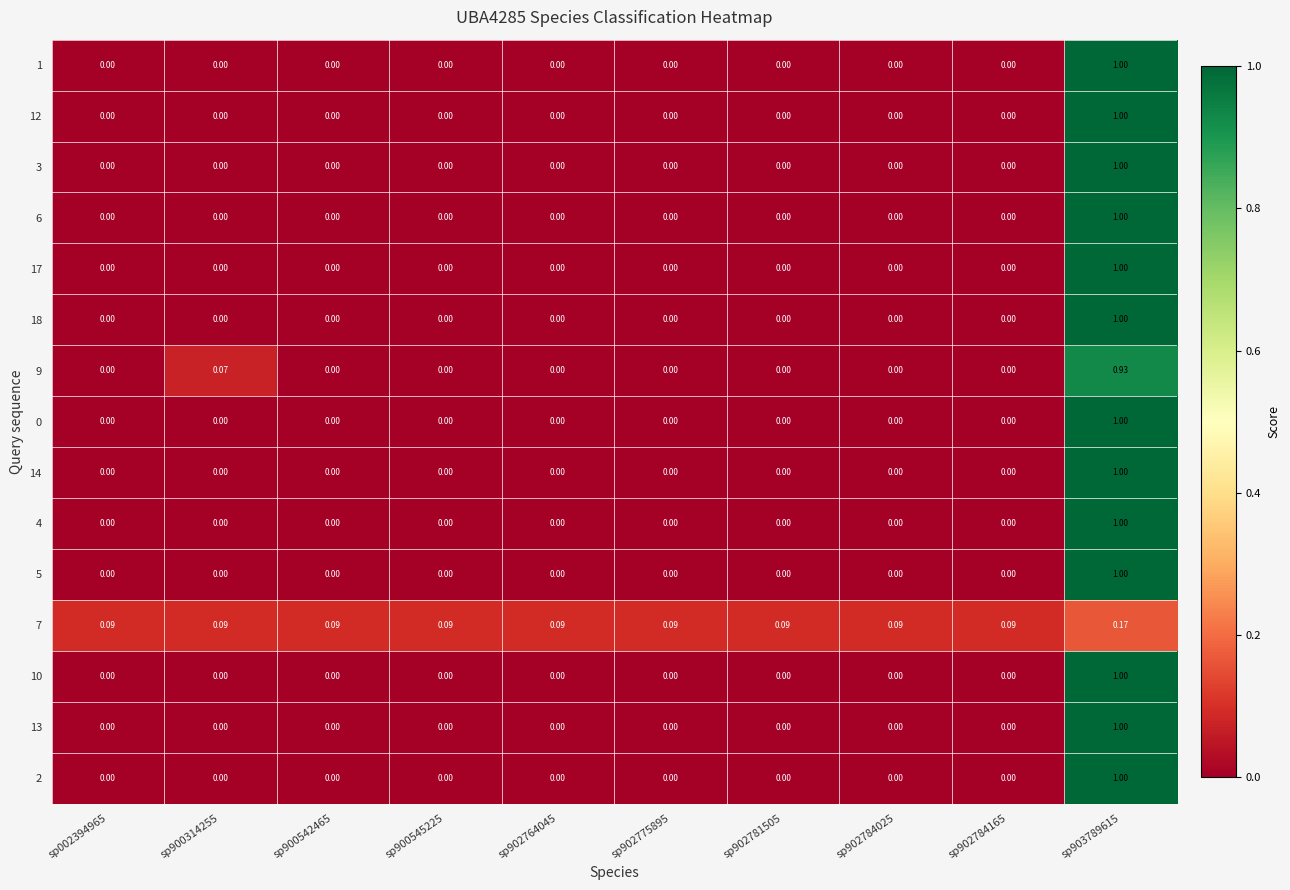

Is the value of 7 at sp900542465 greater than the value of 18 at sp902784165?

Yes